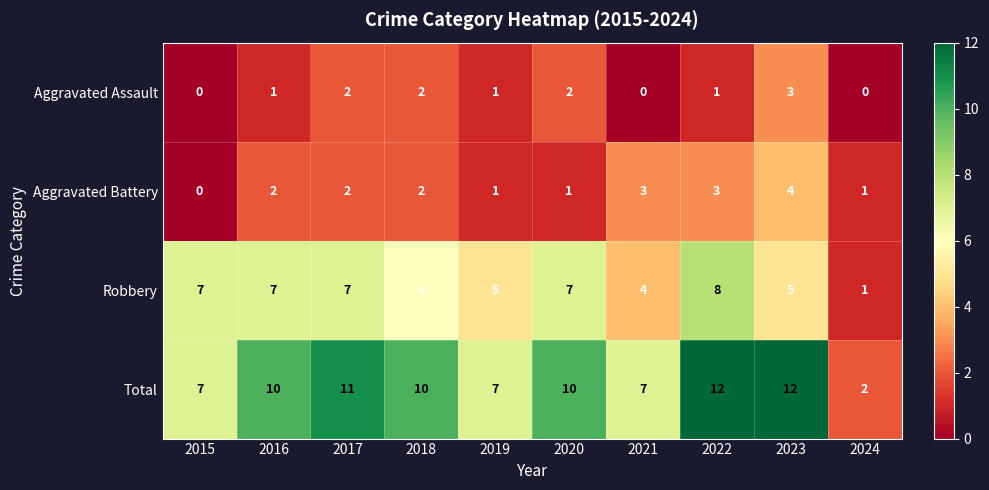

The value of Robbery at 2021 is 7. True or false?

False